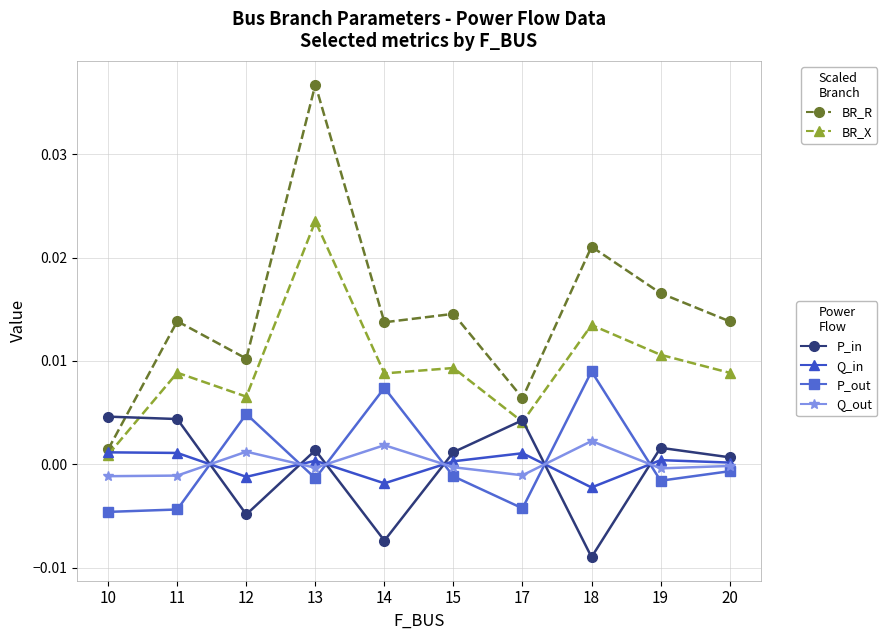

Which category has the lowest value across all series?

18